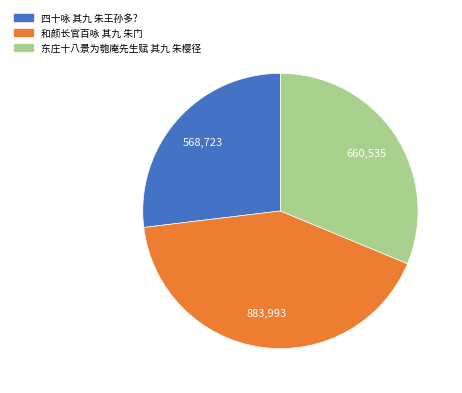

How many segments does this pie chart have?

3